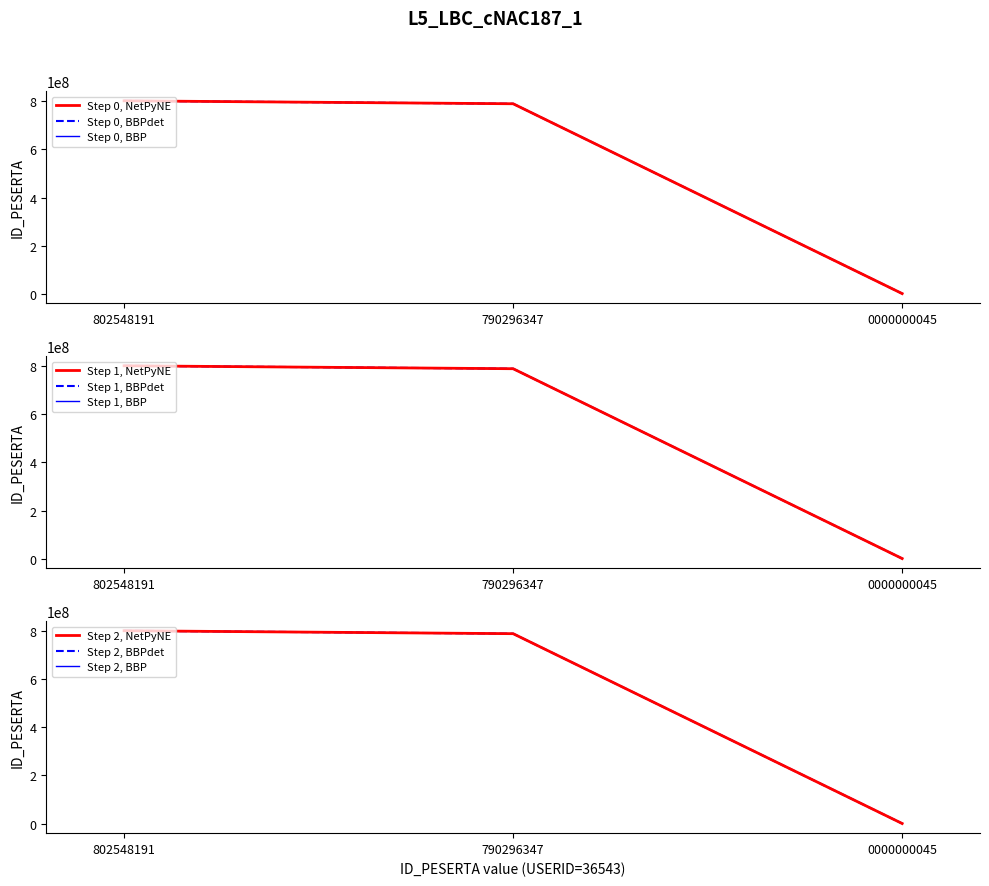

What is the value of the 1st point from the left?

802467936.2